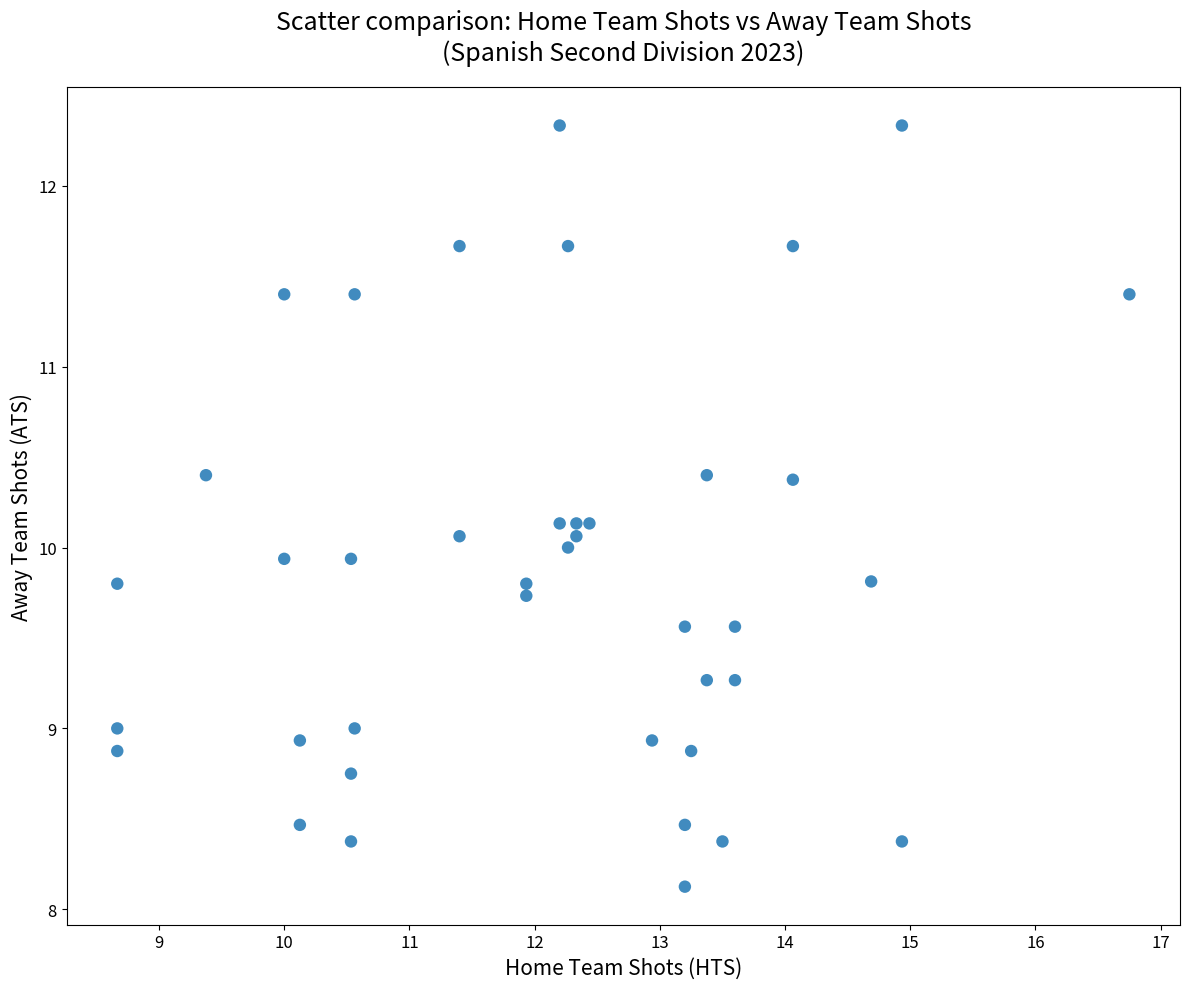

What is the range of X values (max minus min)?

8.1